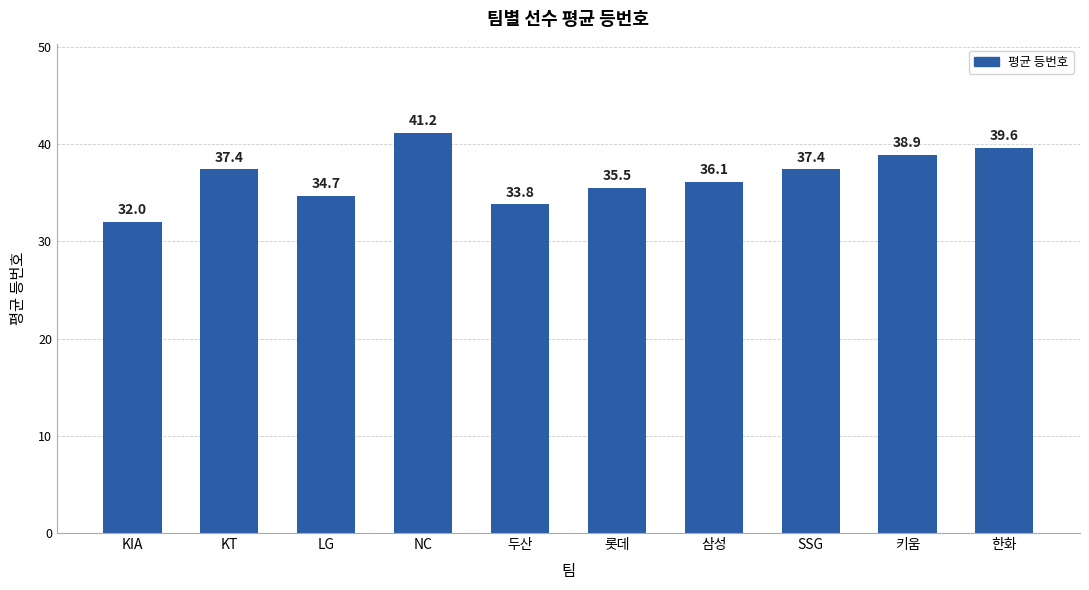

What is the ratio of the value at SSG to the value at KIA?

1.2